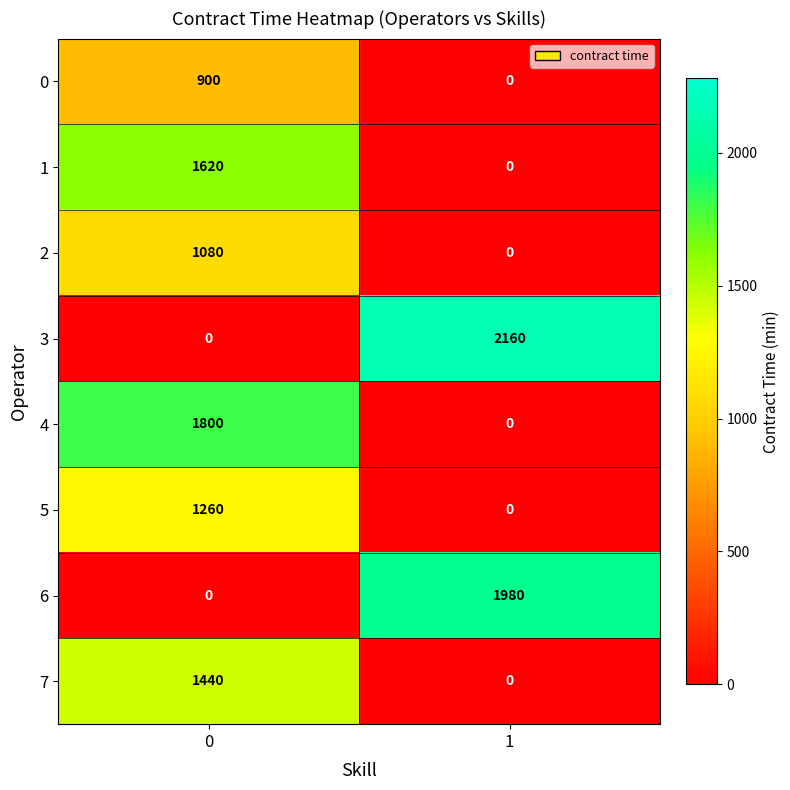

Which series has the largest total across all categories?

3